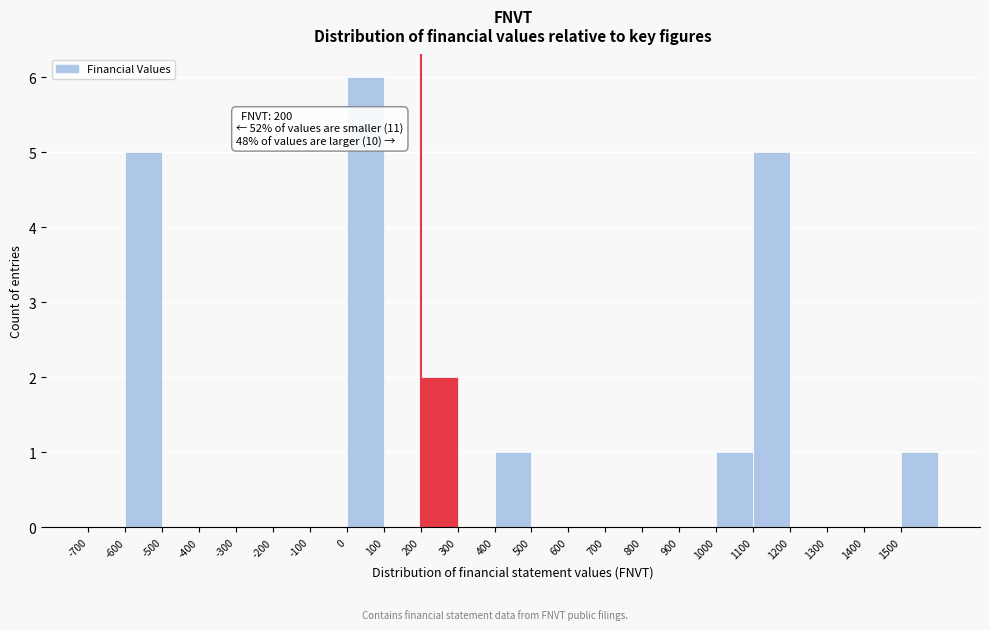

Which range on the x-axis has the tallest bar?

0 to 100